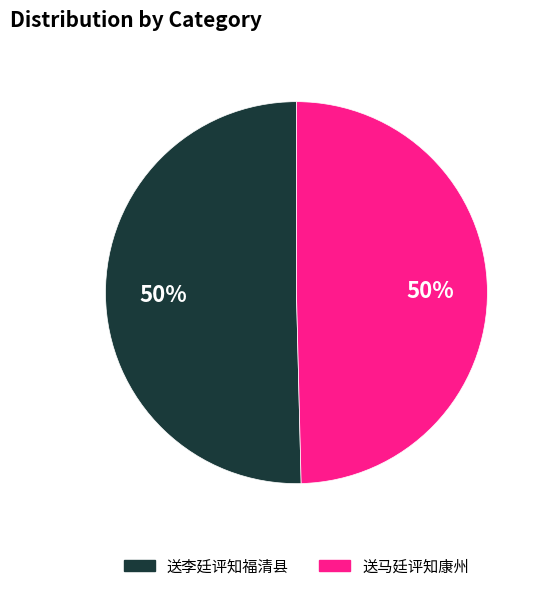

Combined, do 送李廷评知福清县 and 送马廷评知康州 account for over 50%?

Yes